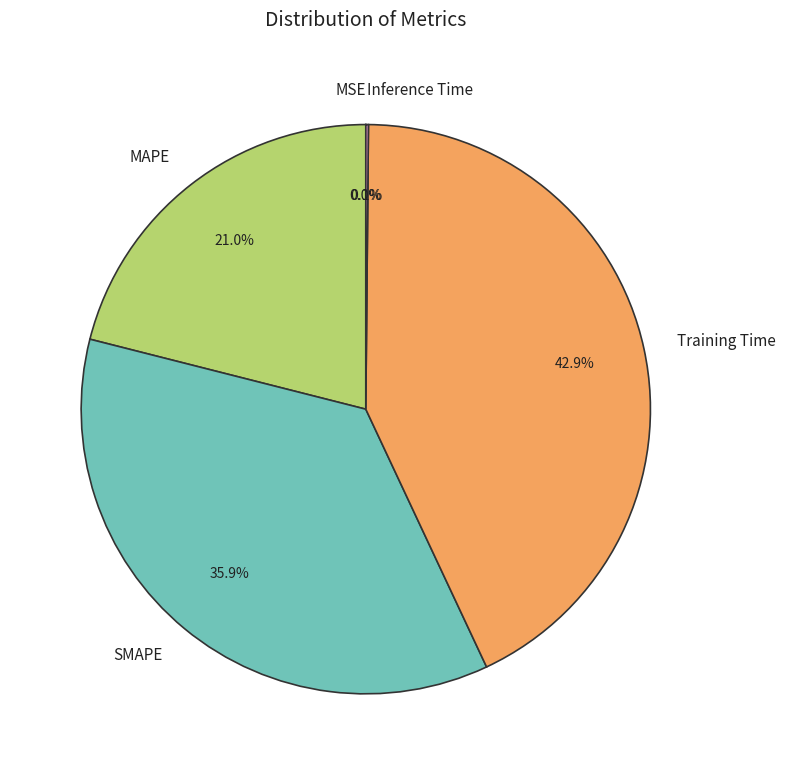

Is the sum of SMAPE and MAPE greater than half?

Yes